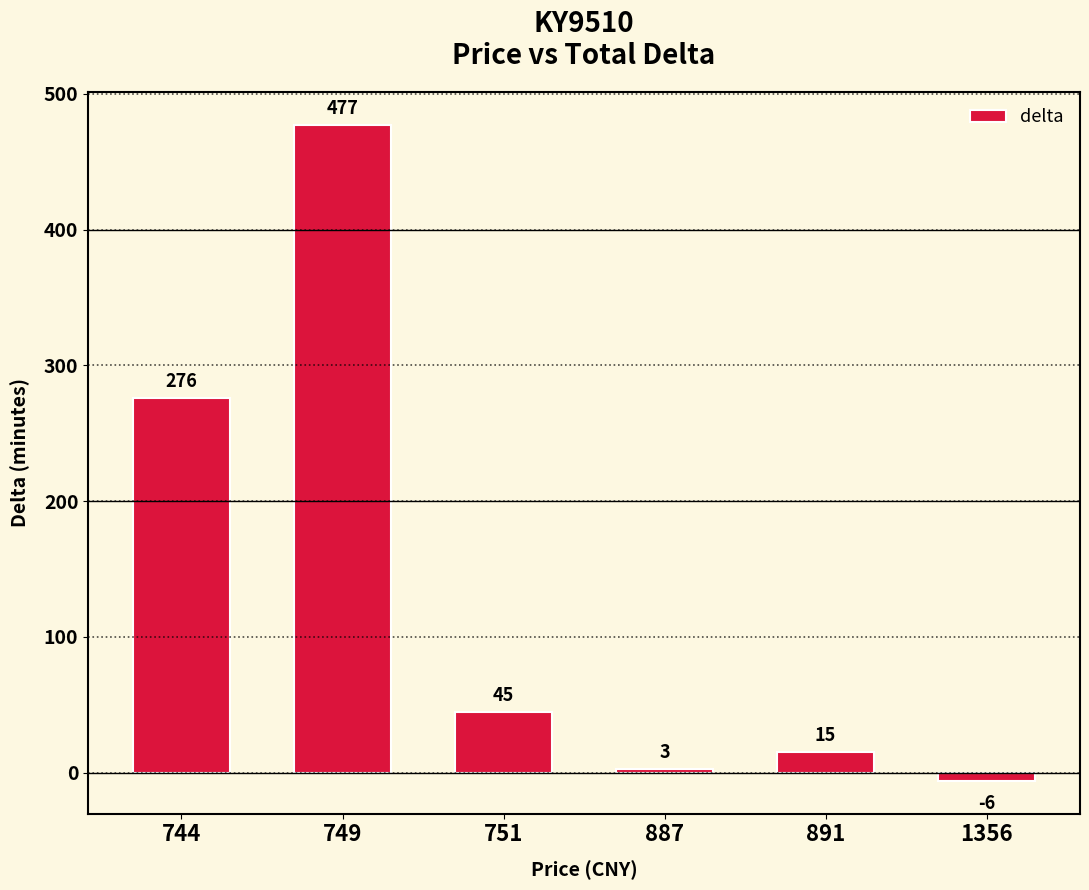

How many data points does each series have?

6